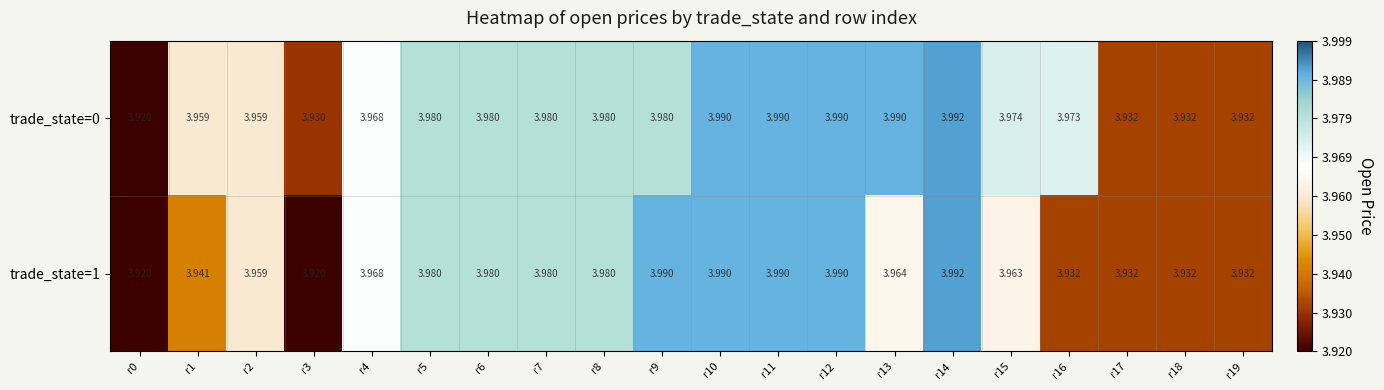

What is the total value across all series at r8?

8.0